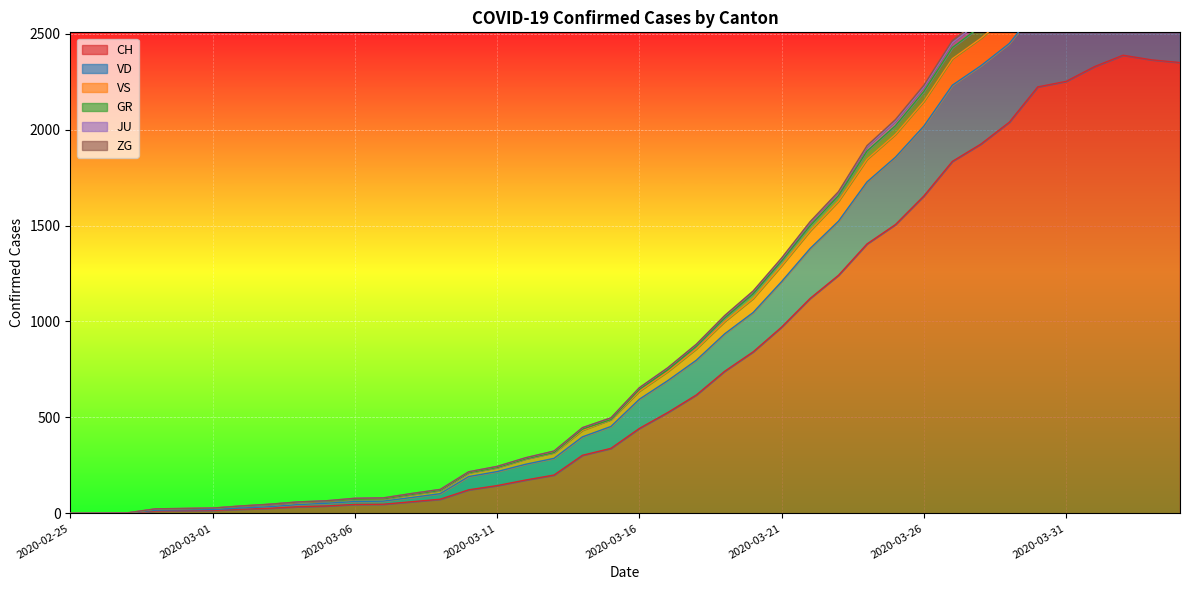

What is the label of the 12th point from the right?

2020-03-24